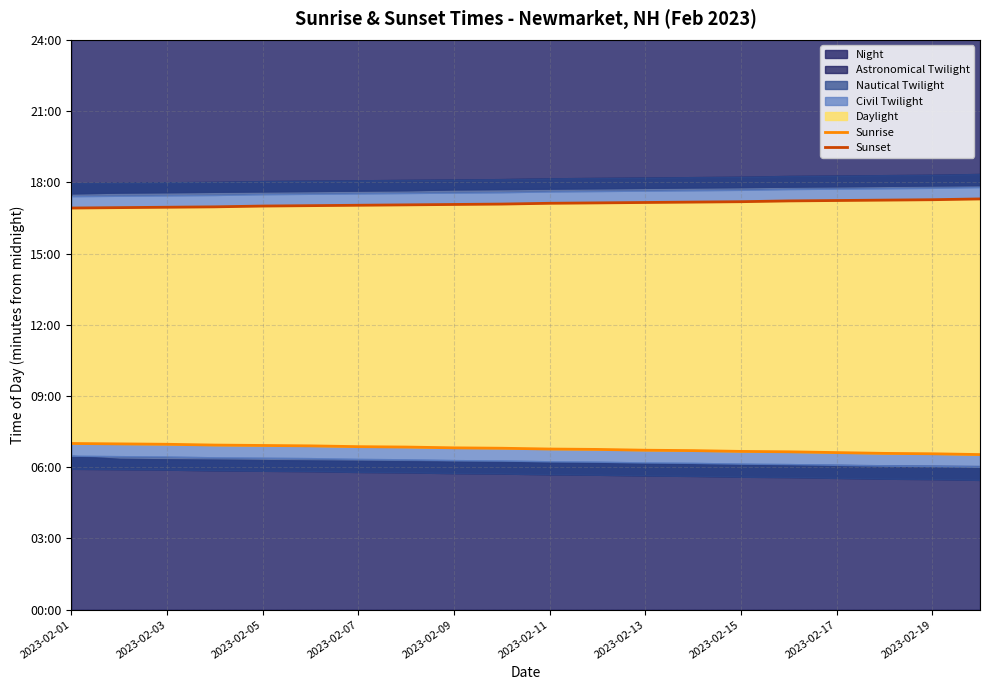

What is the difference between the maximum and minimum values in the Sunrise series?

28